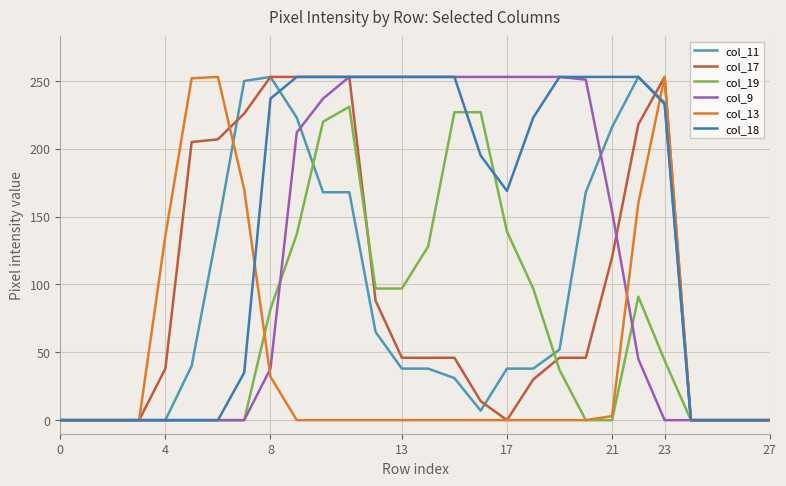

Is this an area chart (filled region under the line)?

No